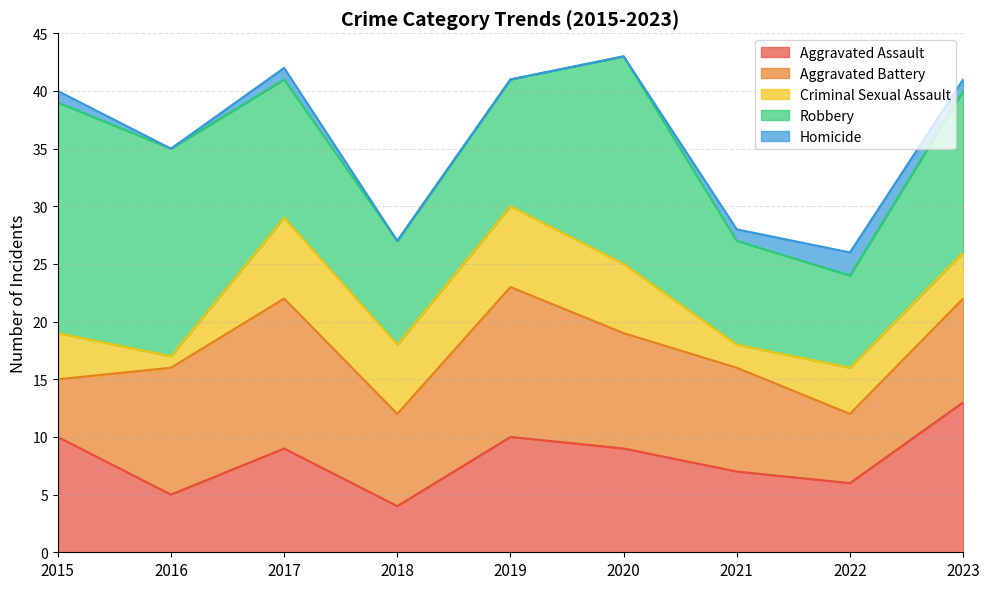

Is it true that Criminal Sexual Assault equals 1 at 2022?

False